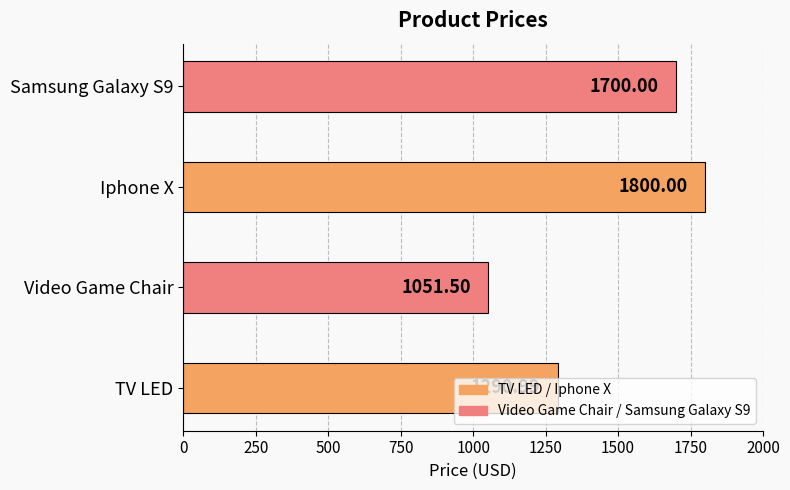

What is the difference between the second highest and second lowest values?

409.0